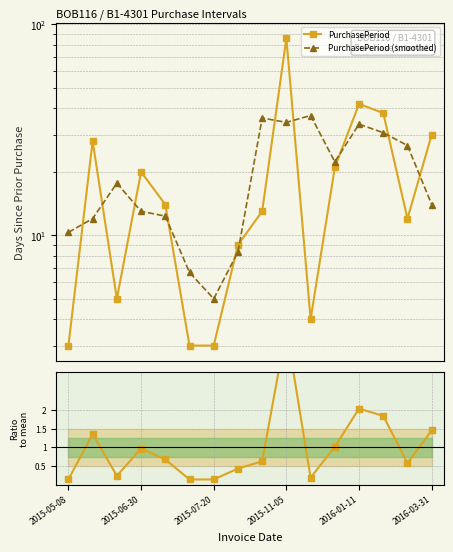

What is the sum of all PurchasePeriod values?

331.0